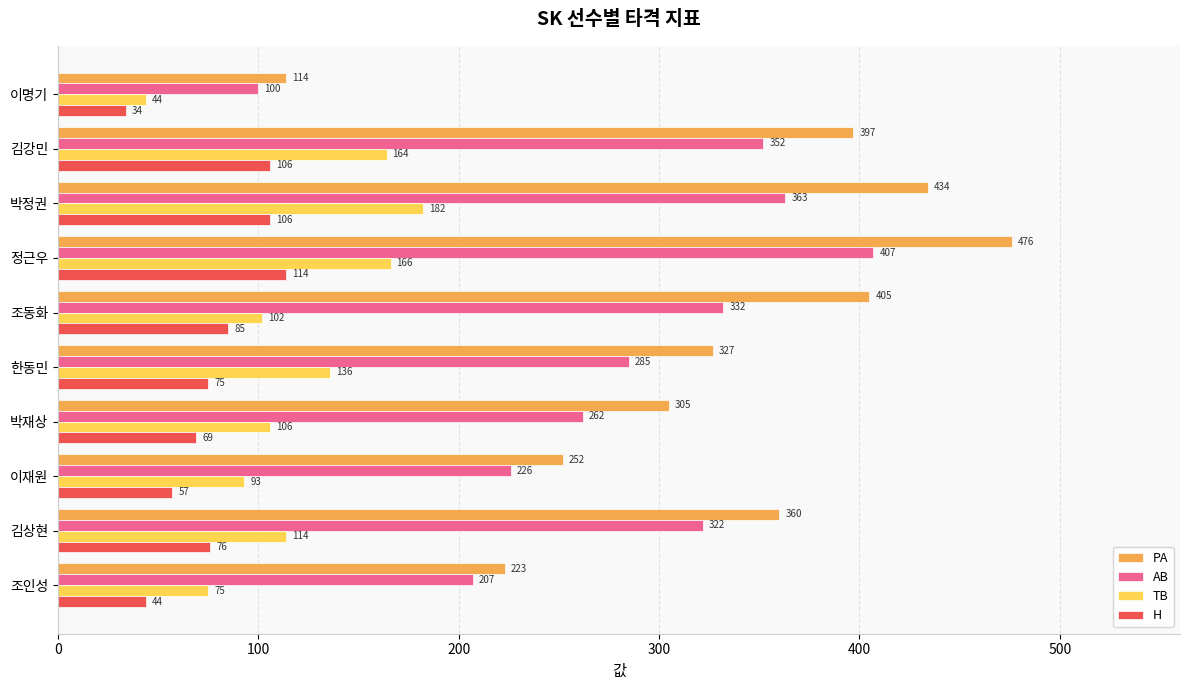

Is it true that AB equals 226 at 이재원?

True